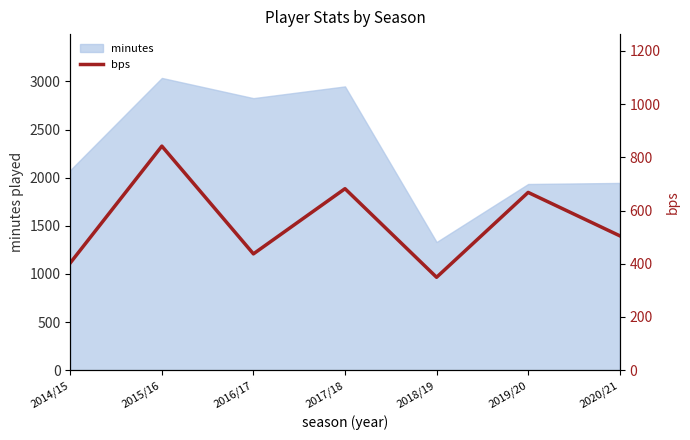

Where is the first local minimum?

2016/17